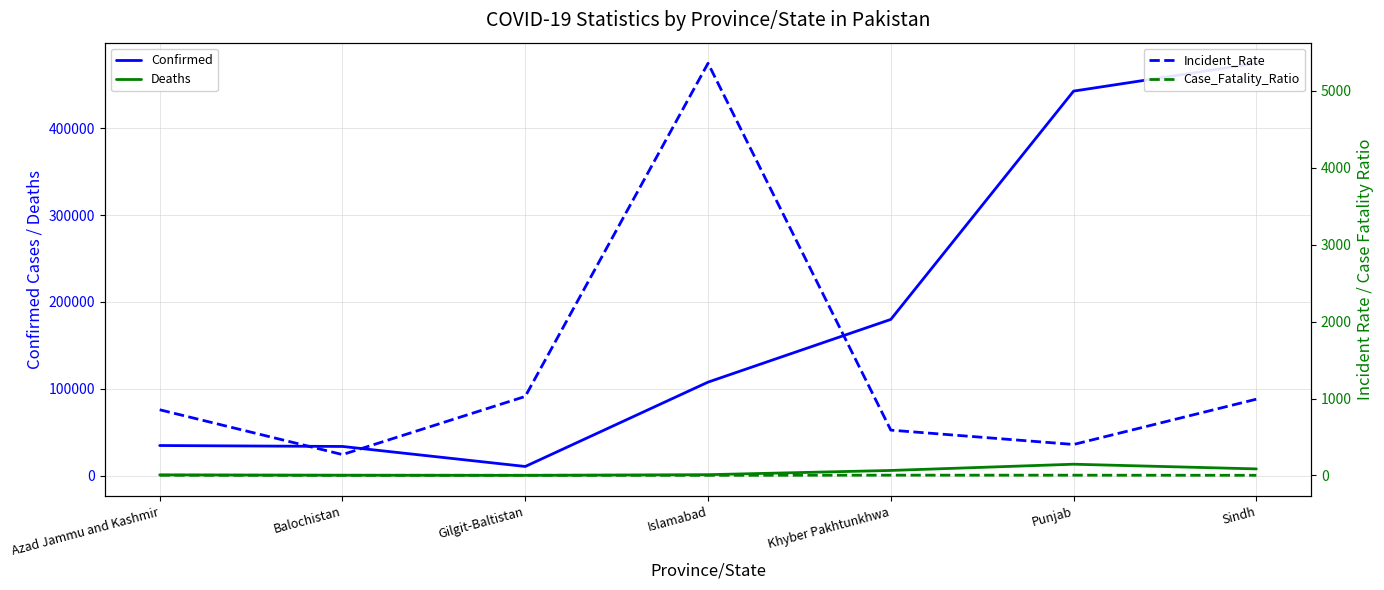

Reading right to left, list all the values displayed in this chart.

Confirmed: Sindh=474772.0	Punjab=442714.0	Khyber Pakhtunkhwa=179774.0	Islamabad=107554.0	Gilgit-Baltistan=10411.0	Balochistan=33458.0	Azad Jammu and Kashmir=34540.0
Deaths: Sindh=7619.0	Punjab=13007.0	Khyber Pakhtunkhwa=5825.0	Islamabad=952.0	Gilgit-Baltistan=186.0	Balochistan=359.0	Azad Jammu and Kashmir=742.0
Incident_Rate: Sindh=991.5	Punjab=402.4	Khyber Pakhtunkhwa=589.0	Islamabad=5360.1	Gilgit-Baltistan=1027.1	Balochistan=271.0	Azad Jammu and Kashmir=853.8
Case_Fatality_Ratio: Sindh=1.6	Punjab=2.9	Khyber Pakhtunkhwa=3.2	Islamabad=0.9	Gilgit-Baltistan=1.8	Balochistan=1.1	Azad Jammu and Kashmir=2.1